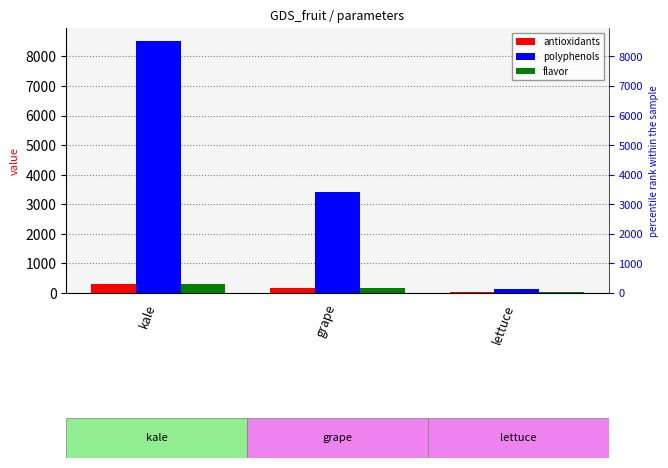

What is the spread (max minus min) of values at kale?

8246.9